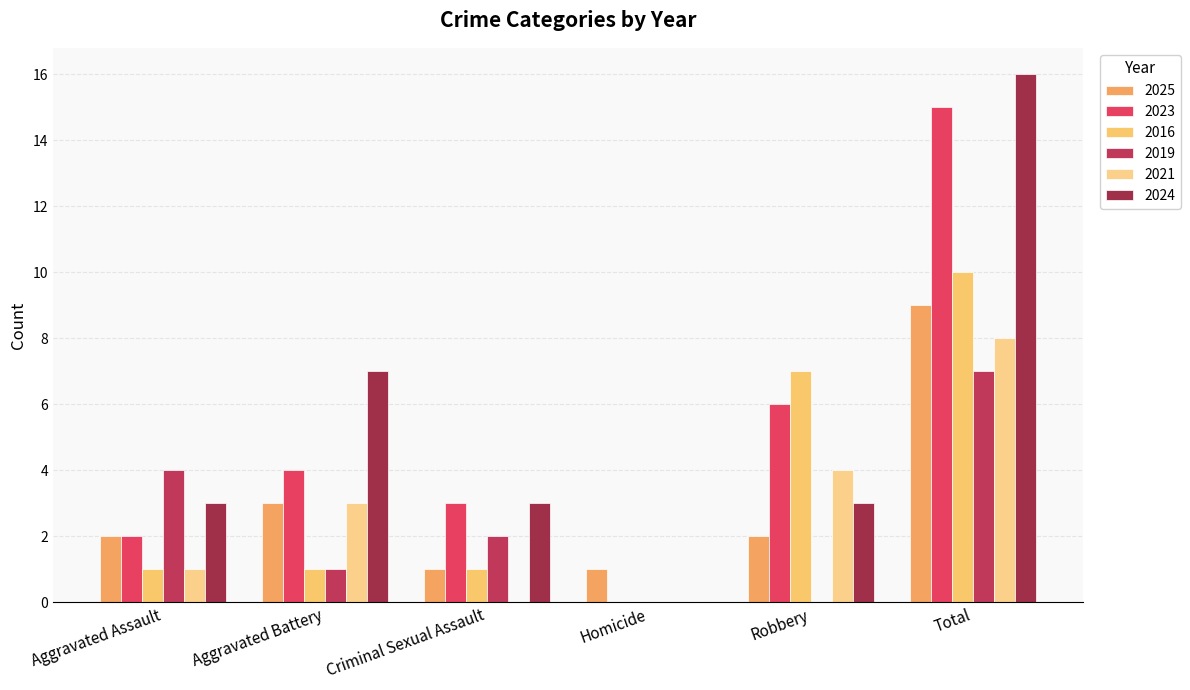

What are all the series names shown in the legend?

2025, 2023, 2016, 2019, 2021, 2024